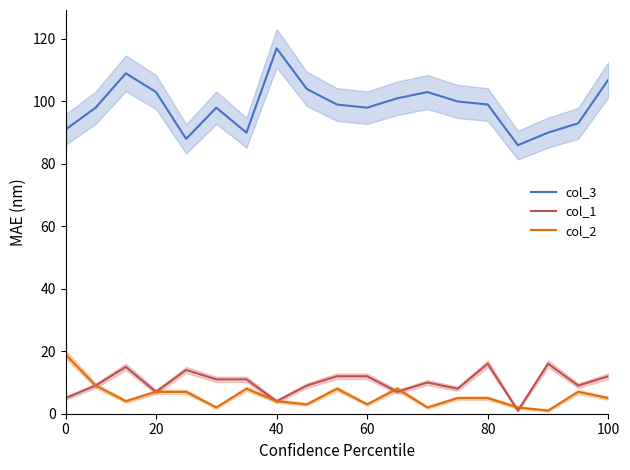

What is the value of the col_3 point at the 7th from the left?

90